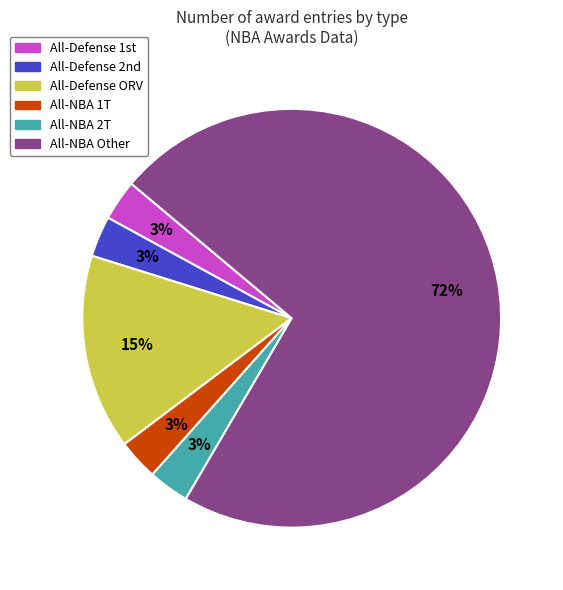

How many segments does this pie chart have?

6